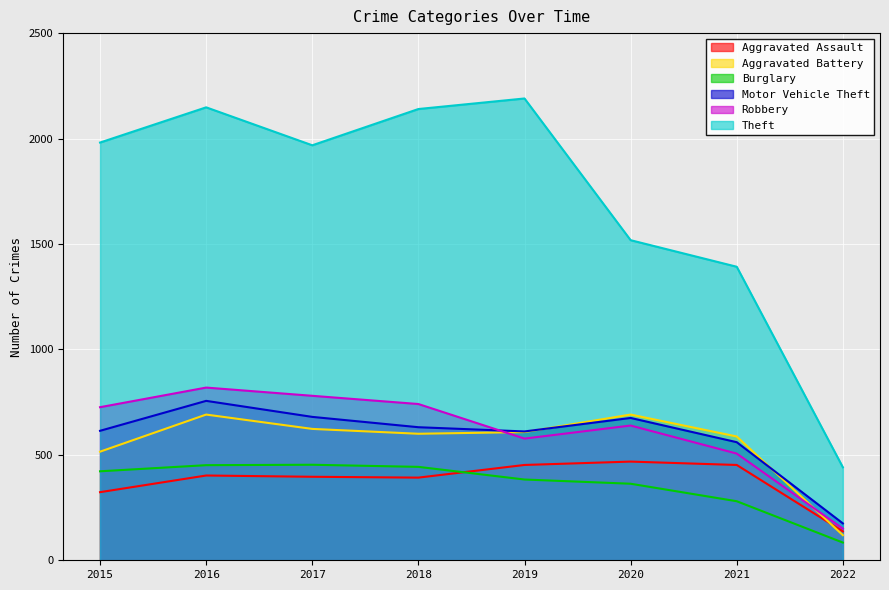

What is the value of the Robbery point at the 3rd from the left?

780